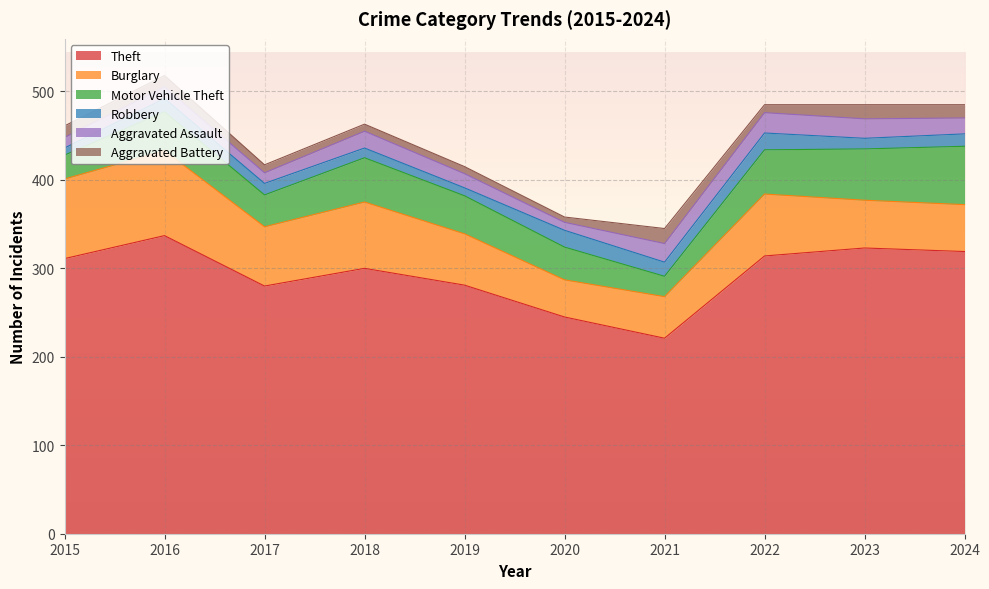

Which series changed the most between 2016 and 2021?

Theft